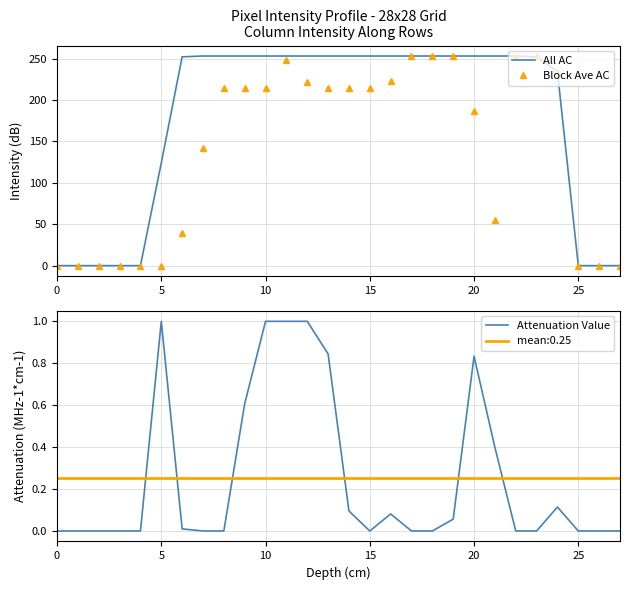

What is the greatest value displayed?

253.0